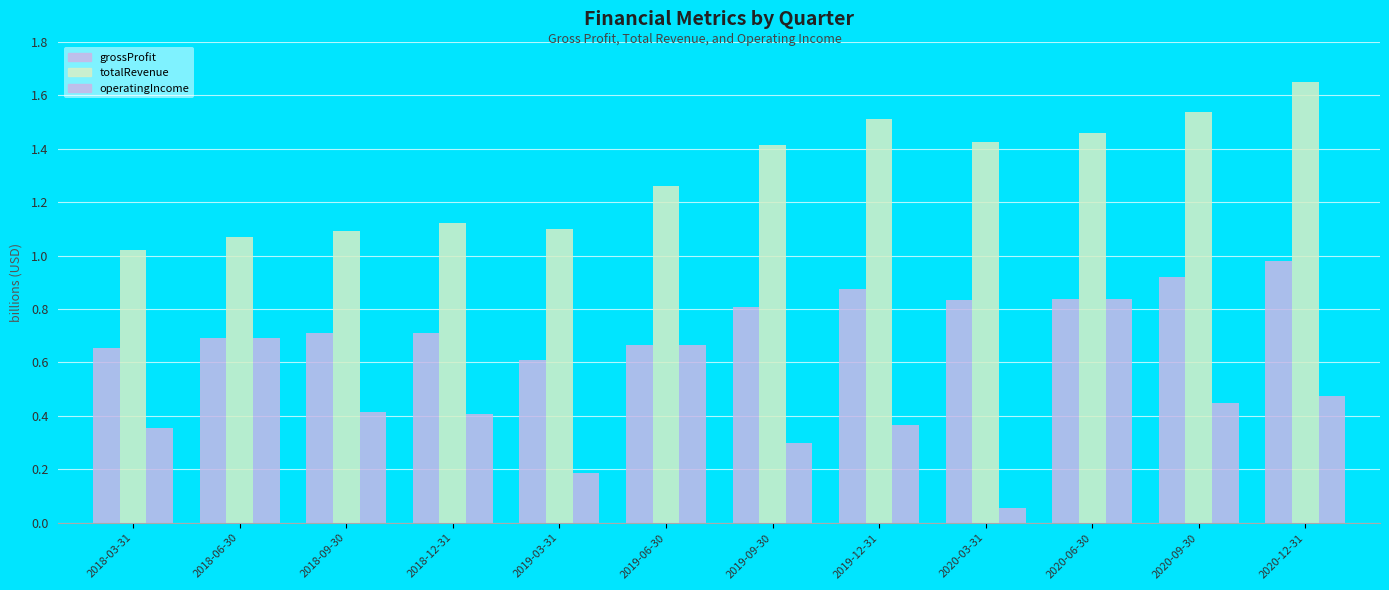

What is the difference between the maximum and minimum values in the grossProfit series?

0.4